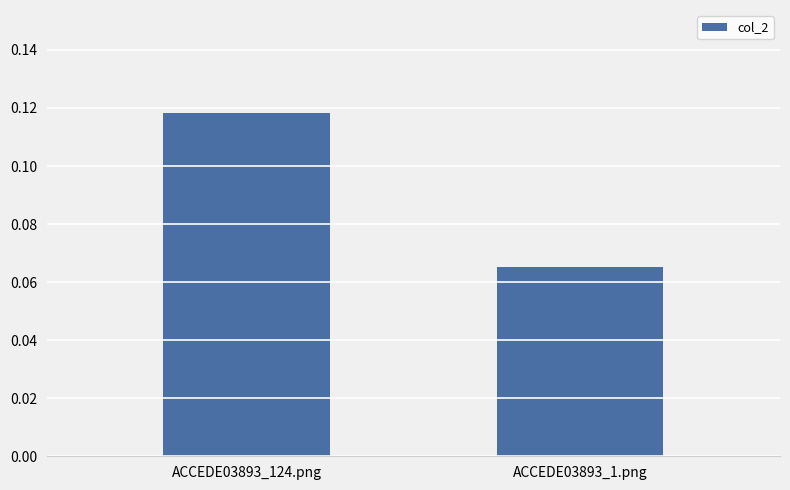

Where is the data nearest to the value 0?

ACCEDE03893_1.png